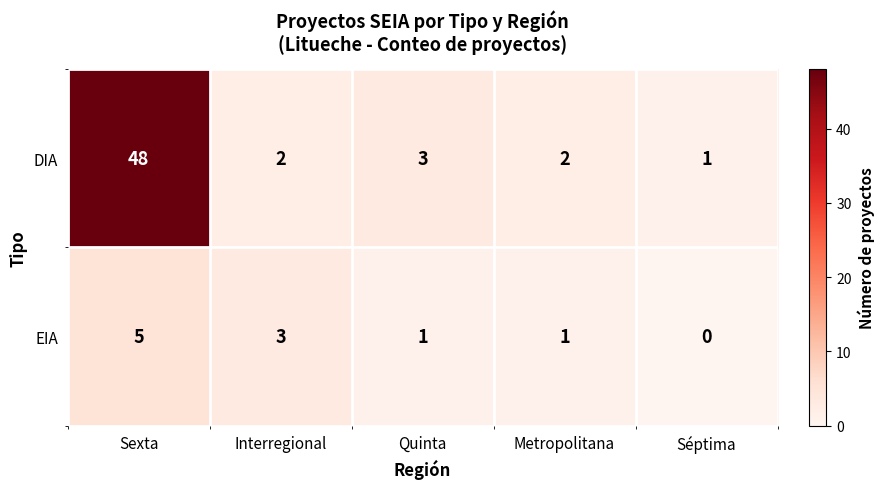

Rank the series at Quinta from lowest to highest value.

EIA, DIA